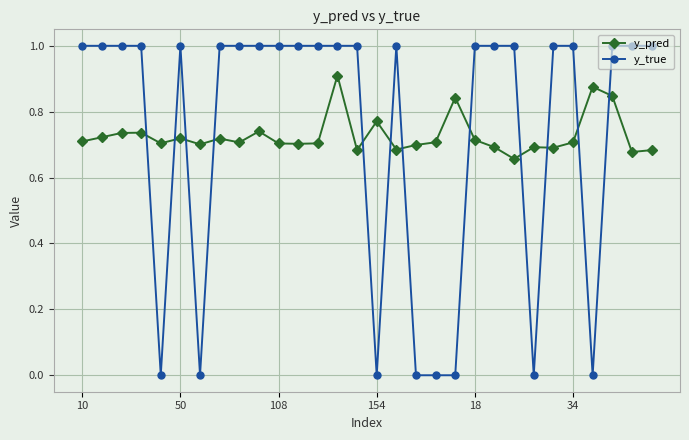

What is the difference between the maximum and minimum values in the y_pred series?

0.3